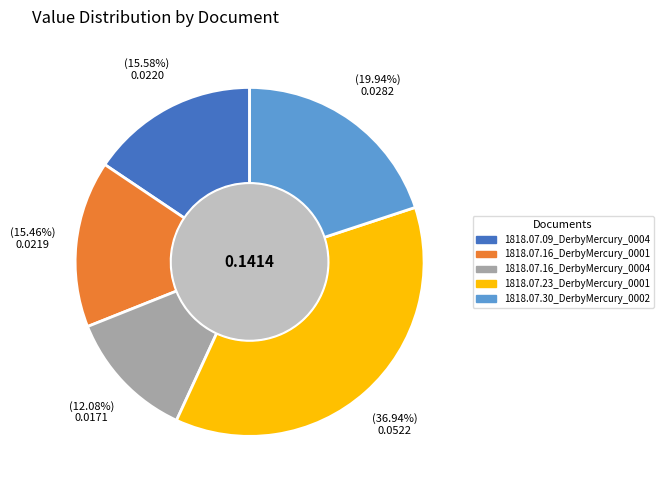

Is it true that 1818.07.09_DerbyMercury_0004 is 16% of the pie?

True